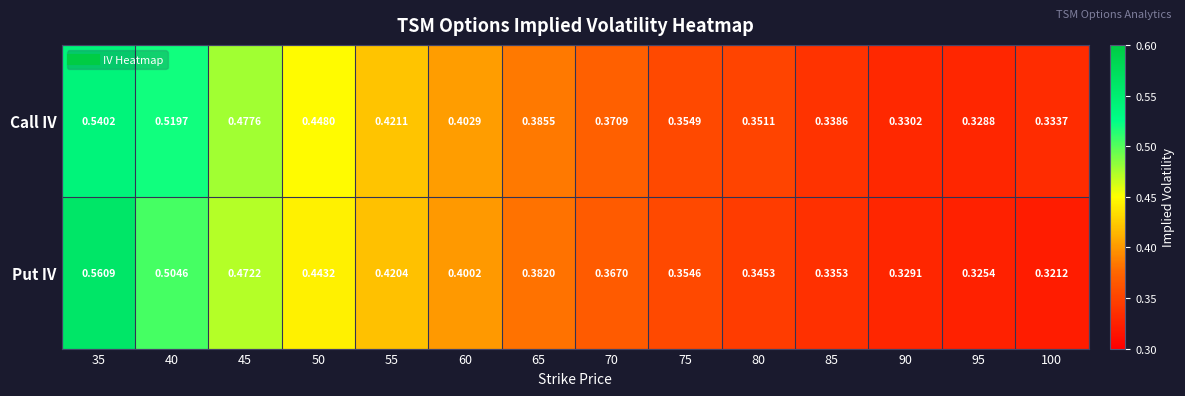

Which series has the widest spread of values?

Put IV